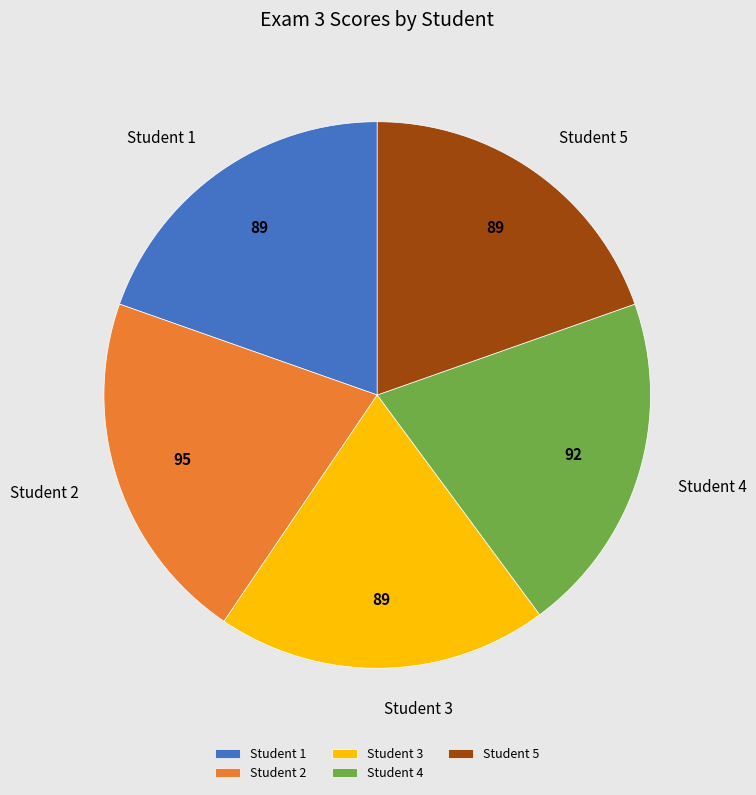

Do Student 2 and Student 1 together represent more than half of the pie?

No